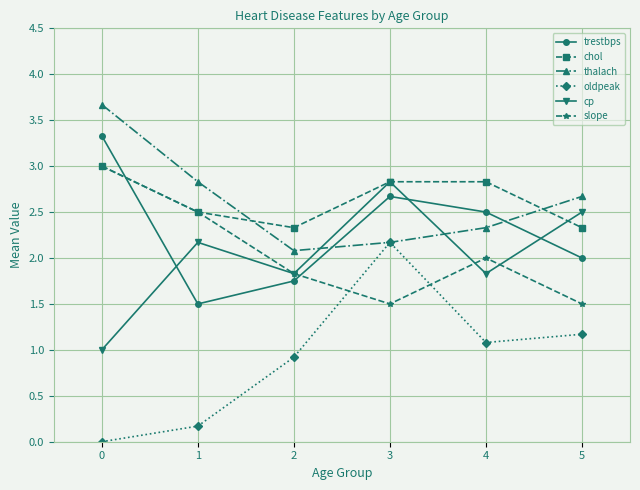

Which series has the widest spread of values?

oldpeak